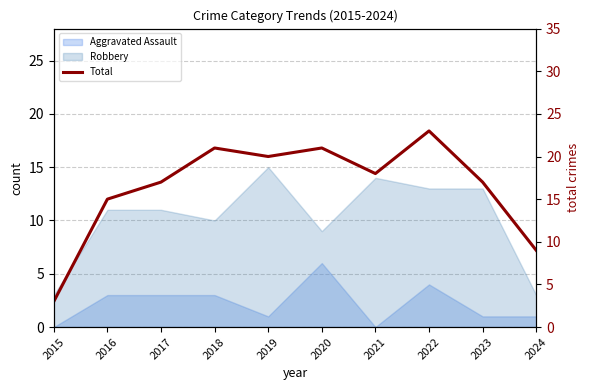

Count the number of values greater than 18.

4